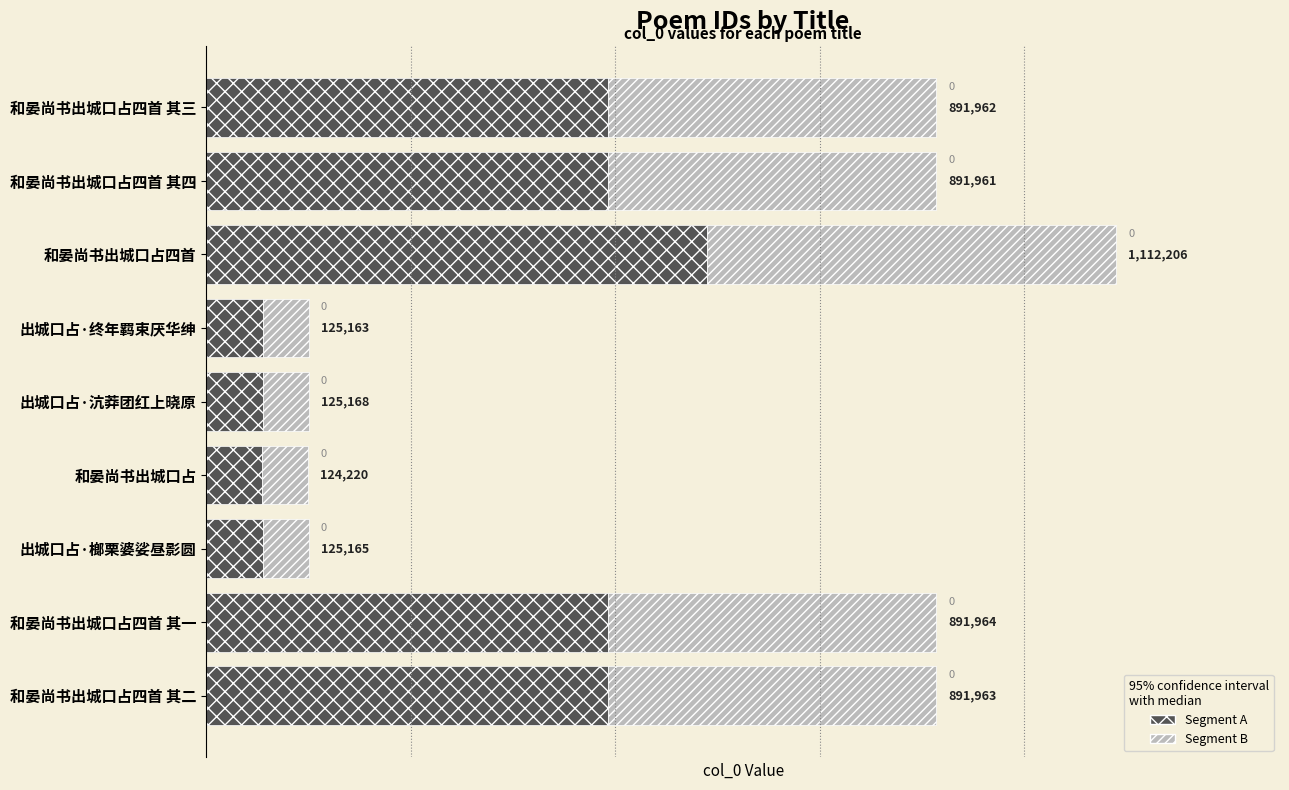

What is the sum of all Segment A values?

2848874.6